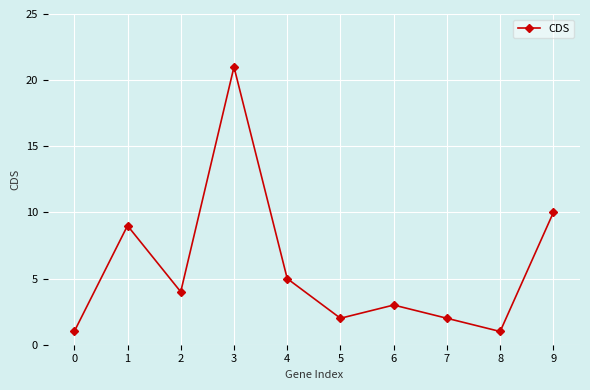

Where is the first local minimum?

2